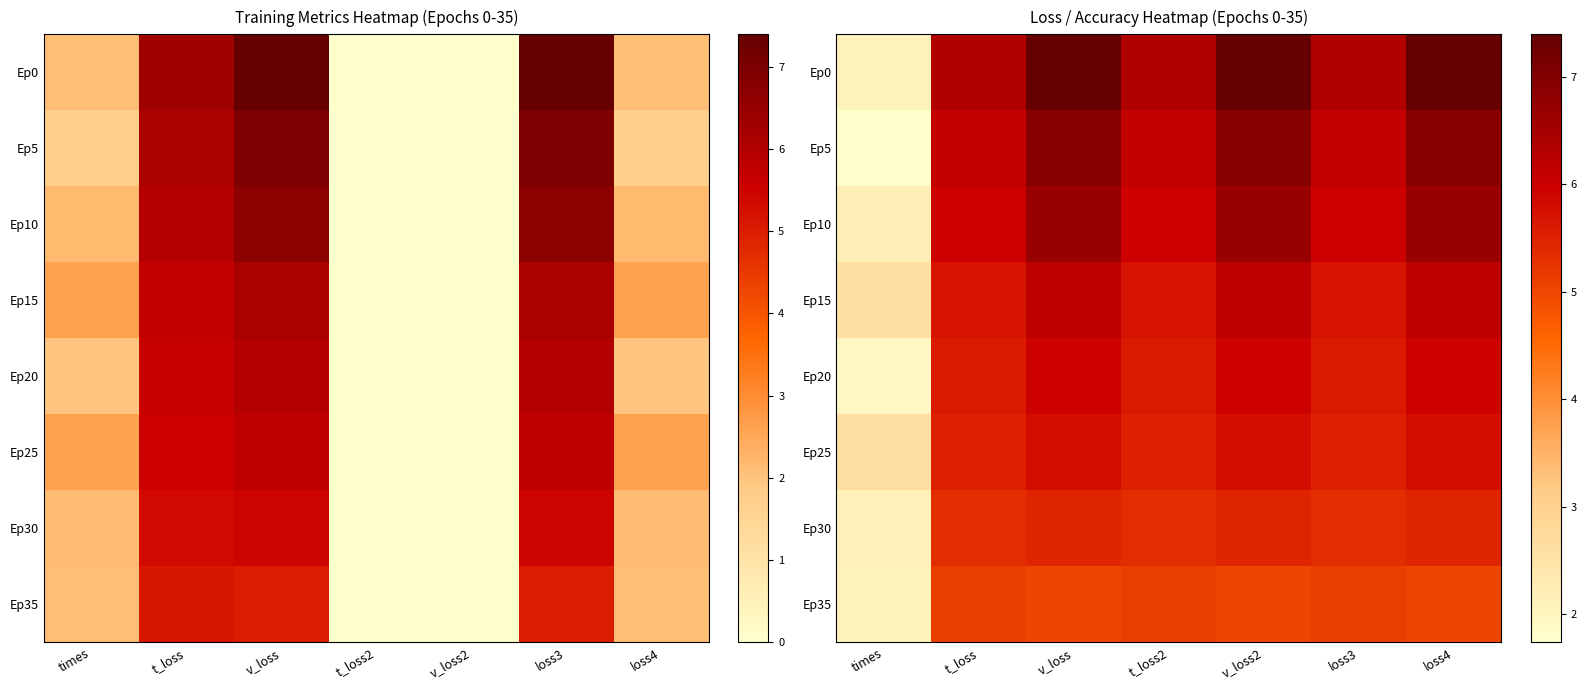

At how many categories does at least one series exceed 1?

7